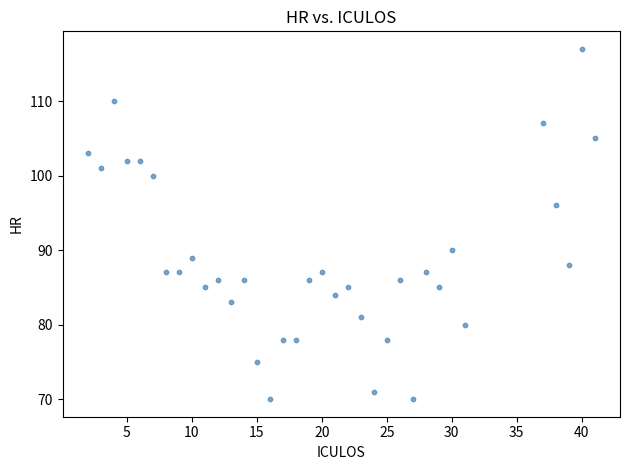

What is the range of X values (max minus min)?

39